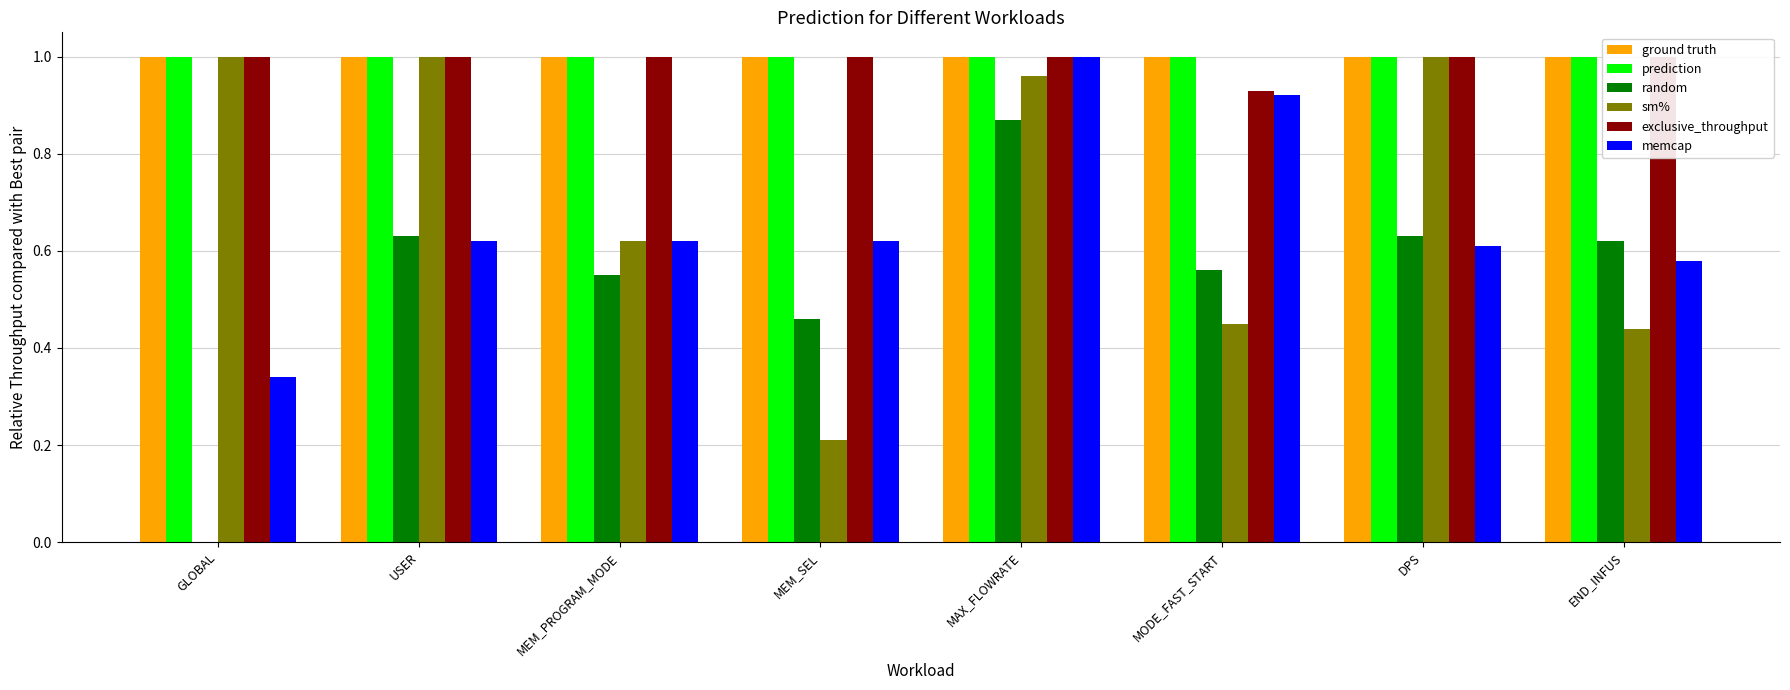

What is the sum of all ground truth values?

8.0